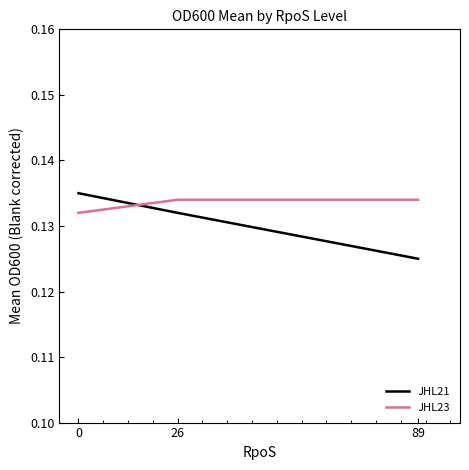

How many lines are shown in the chart?

2